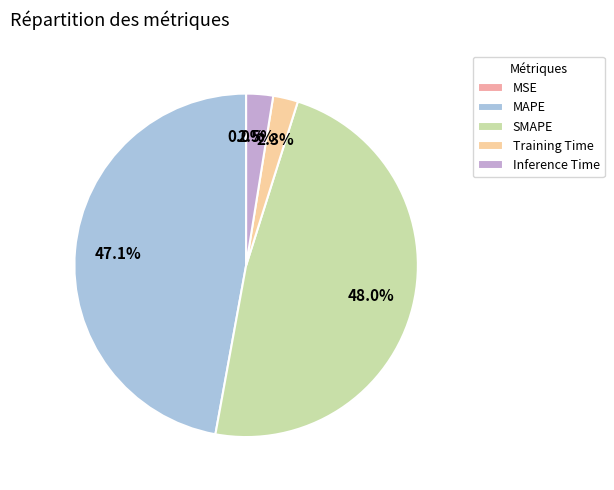

Is there any slice that represents more than half of the pie?

No